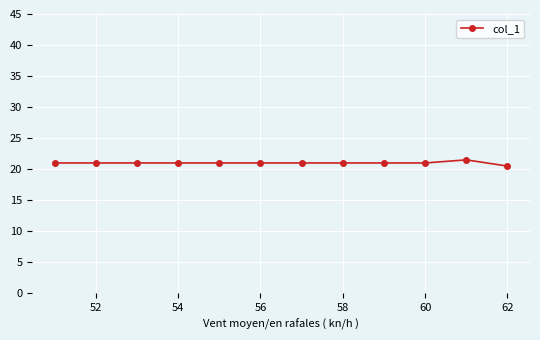

Does the chart display data point markers on the line(s)?

Yes